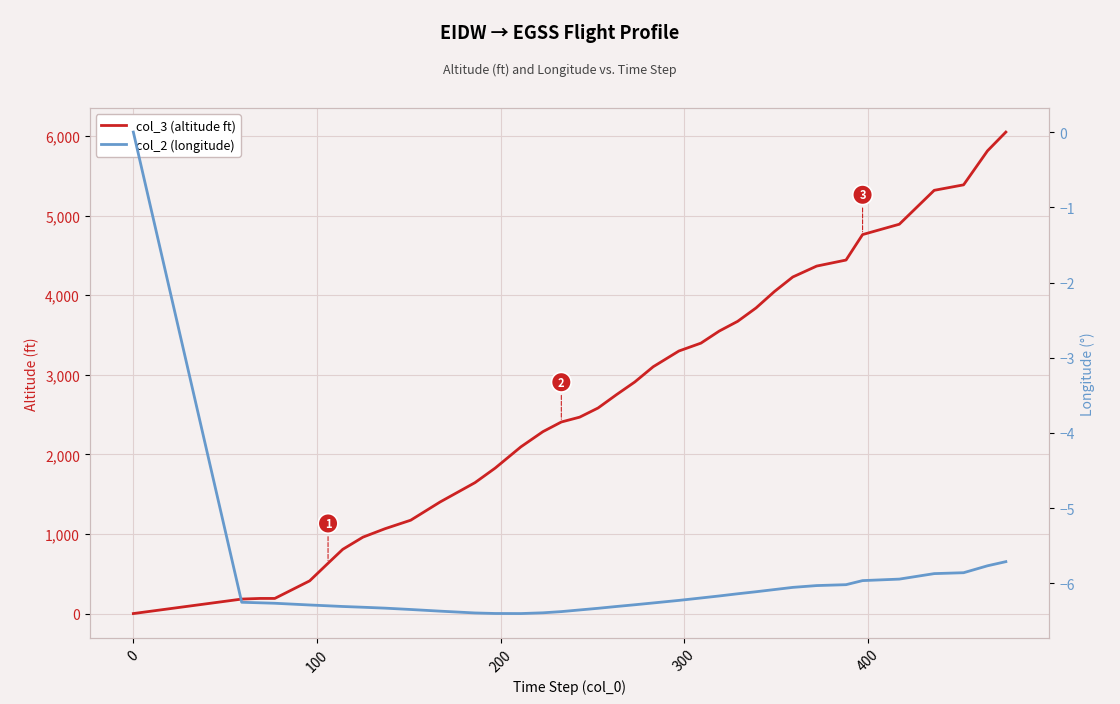

What is the value of the col_2 (longitude) point at the 23rd from the left?

-6.2